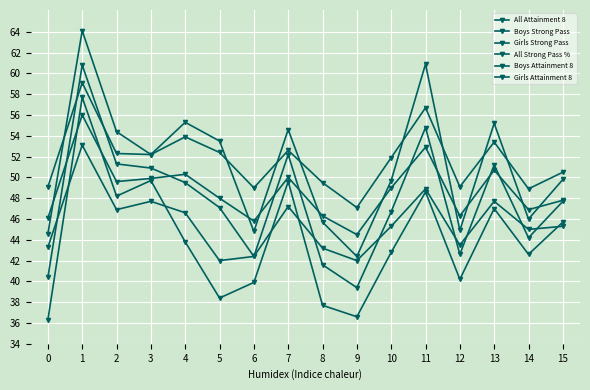

Does the chart display data point markers on the line(s)?

Yes